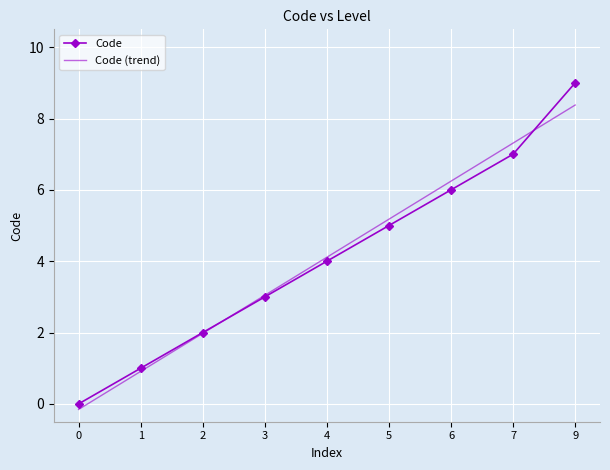

List the series in order of their peak value, highest first.

Code, Code (trend)